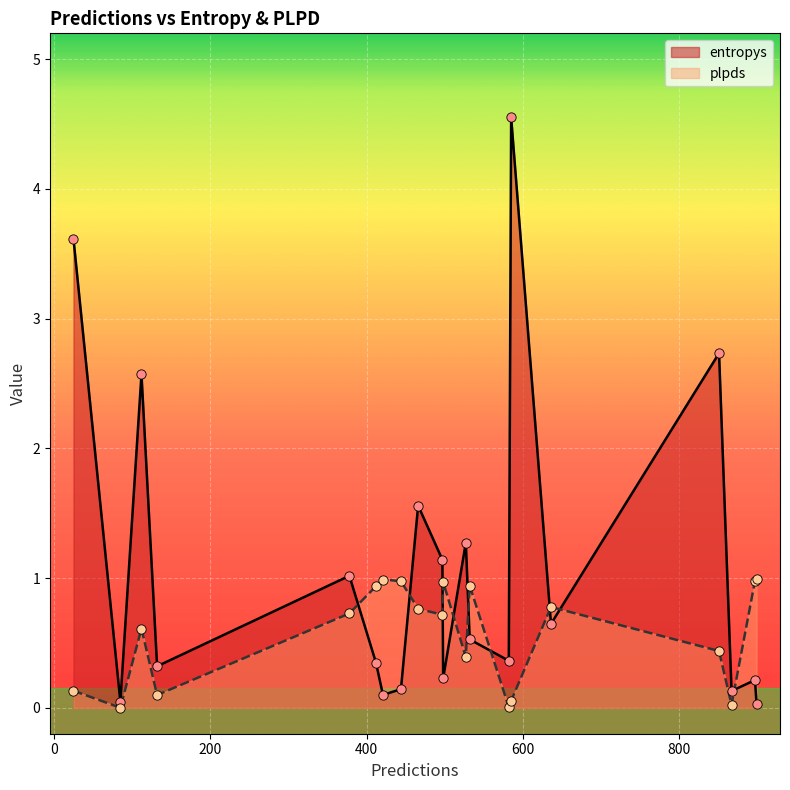

What are all the series names shown in the legend?

entropys, plpds